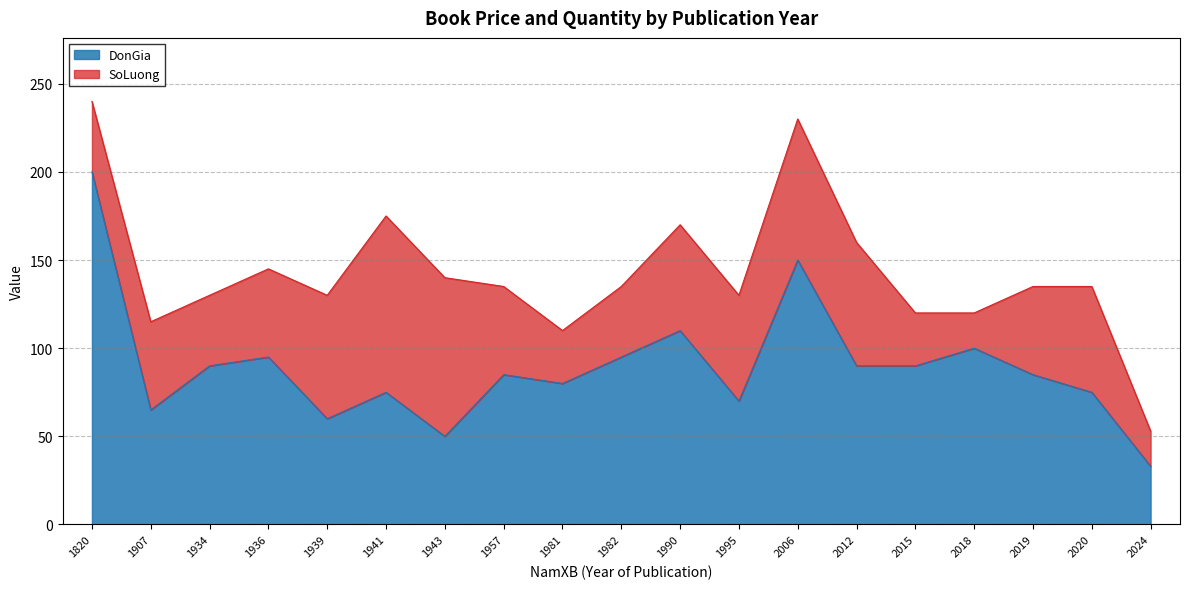

List the labels in order of value, smallest first.

2024, 1943, 1939, 1907, 1995, 1941, 2020, 1981, 1957, 2019, 1934, 2012, 2015, 1936, 1982, 2018, 1990, 2006, 1820